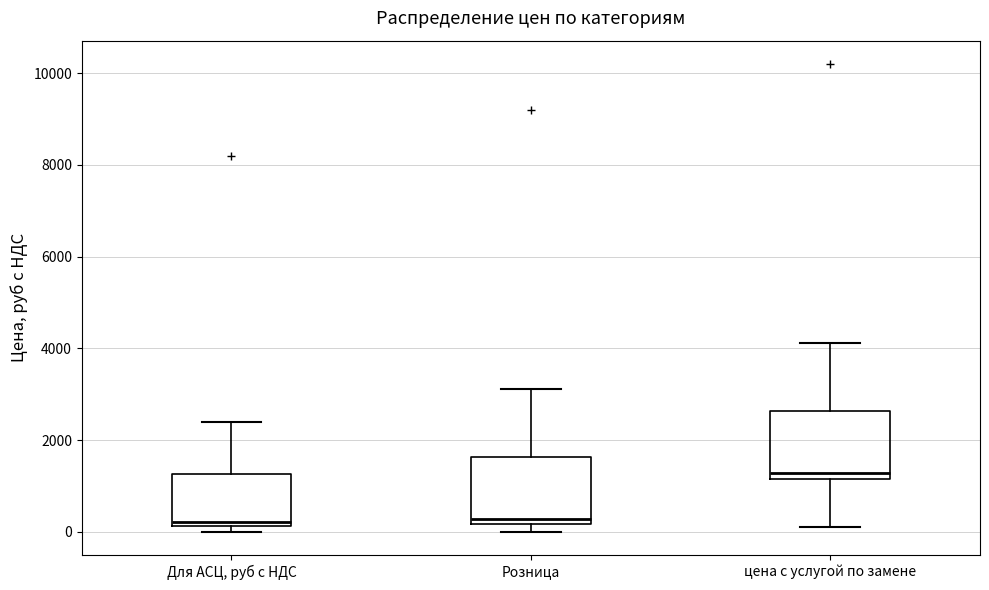

Reading left to right, transcribe this box plot: for each box, give where its median line is, the range the box spans, and where its two whiskers end, as read against the y-axis. The values are not printed on the chart, so give them approximately, as read against the axis.

Для АСЦ, руб с НДС: median 200 (just above the box's lower edge), box 200 to 1200, whiskers 0 to 2400
Розница: median 200 (just above the box's lower edge), box 200 to 1600, whiskers 0 to 3200
цена с услугой по замене: median 1200 (just above the box's lower edge), box 1200 to 2600, whiskers 200 to 4200